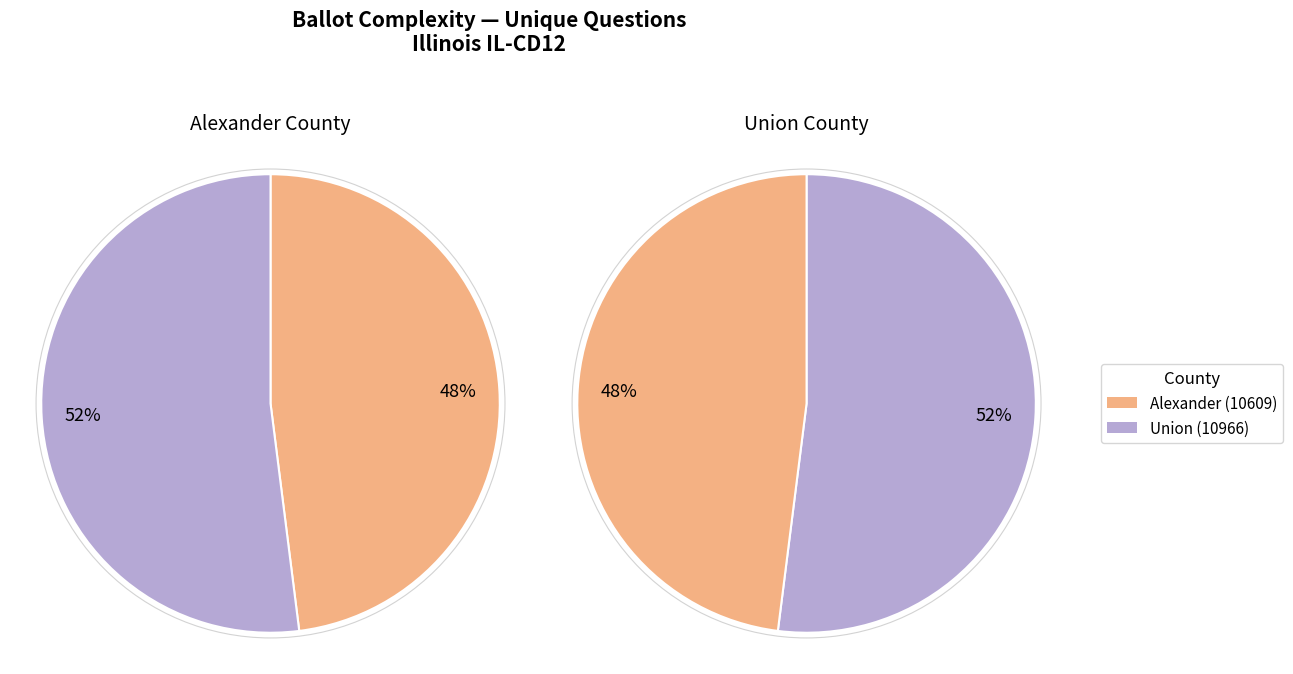

What percentage is NOT represented by Alexander (10609)?

52.0%